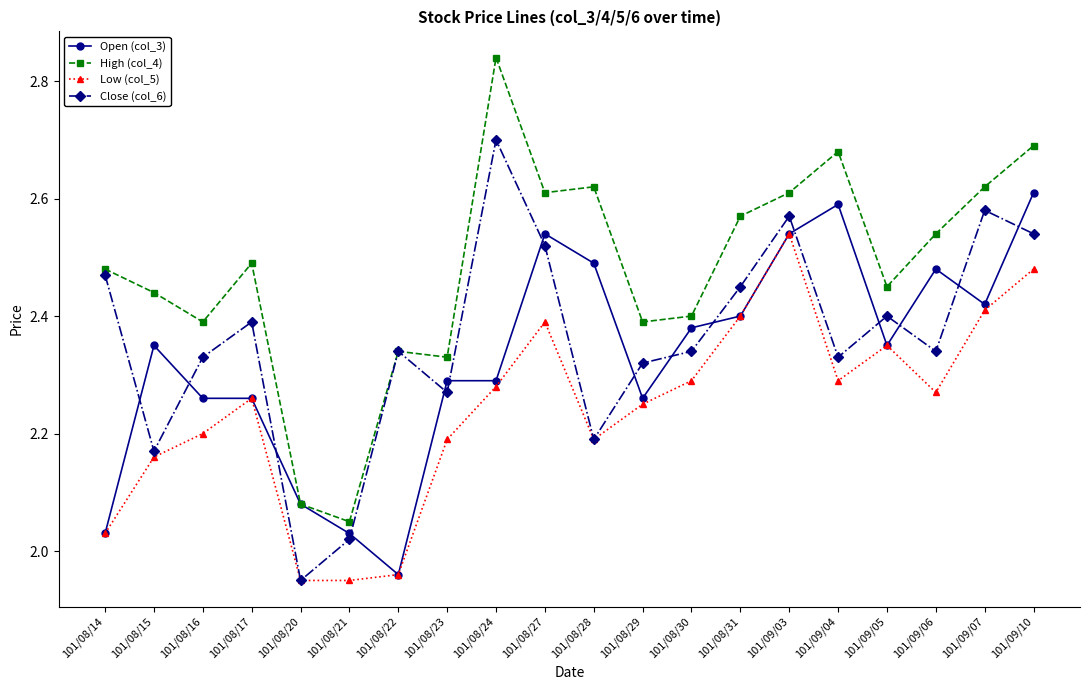

At which category does Close (col_6) reach its first local valley?

101/08/15